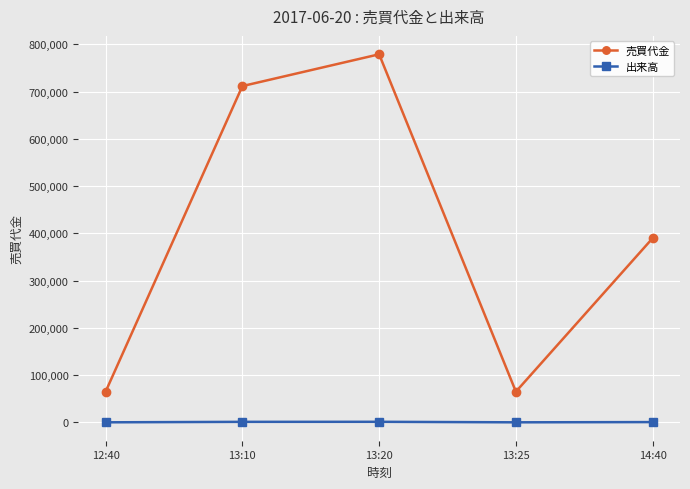

In 売買代金, how many points are lower than both neighbors (excluding endpoints)?

1